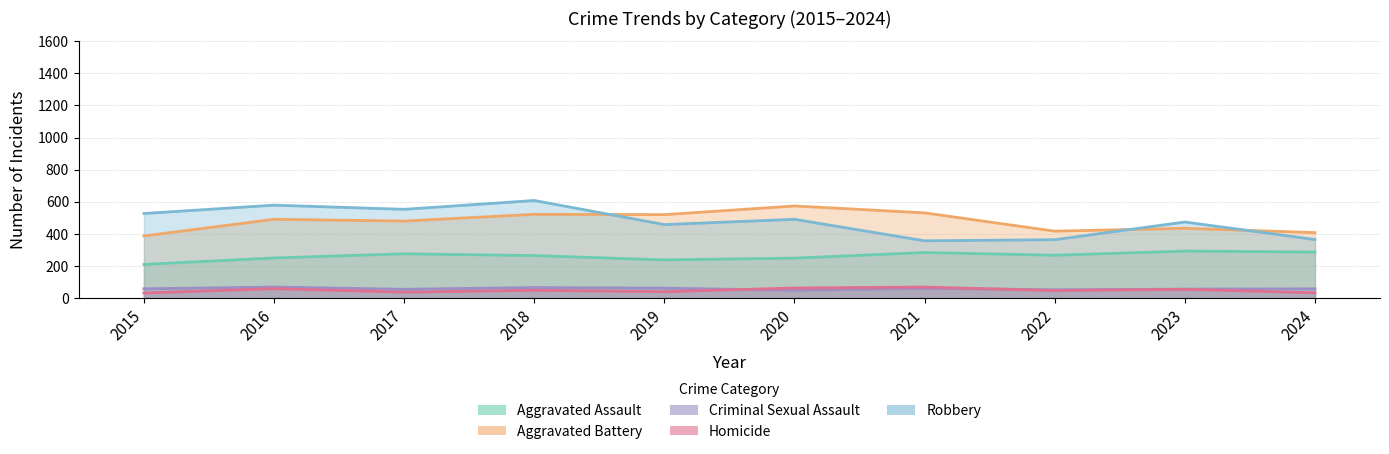

How many categories are shown in the chart?

10